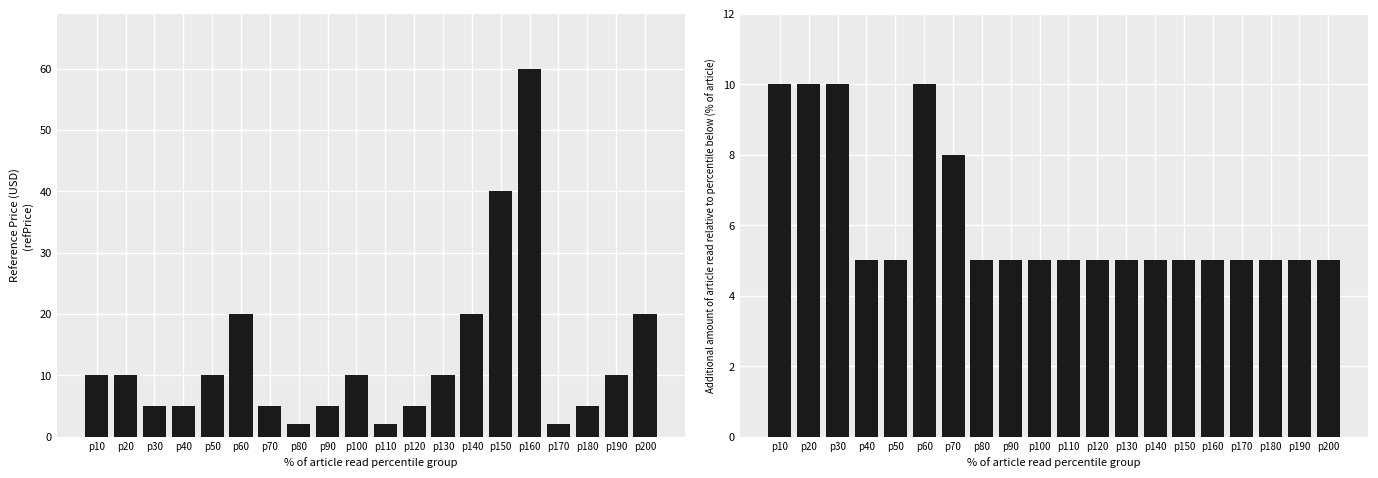

At which category is the sum across all series the highest?

p160